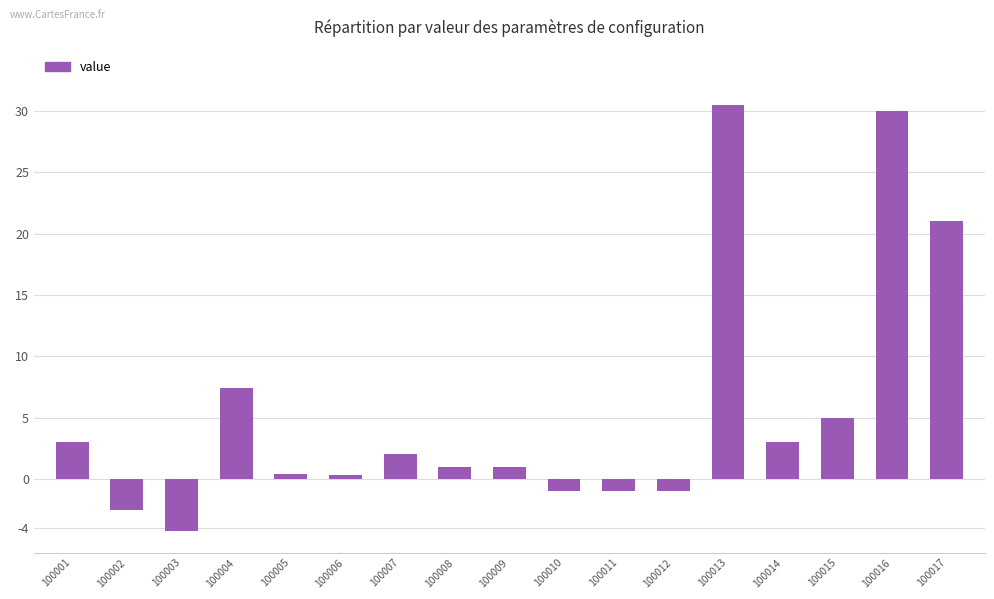

How many data points does each series have?

17